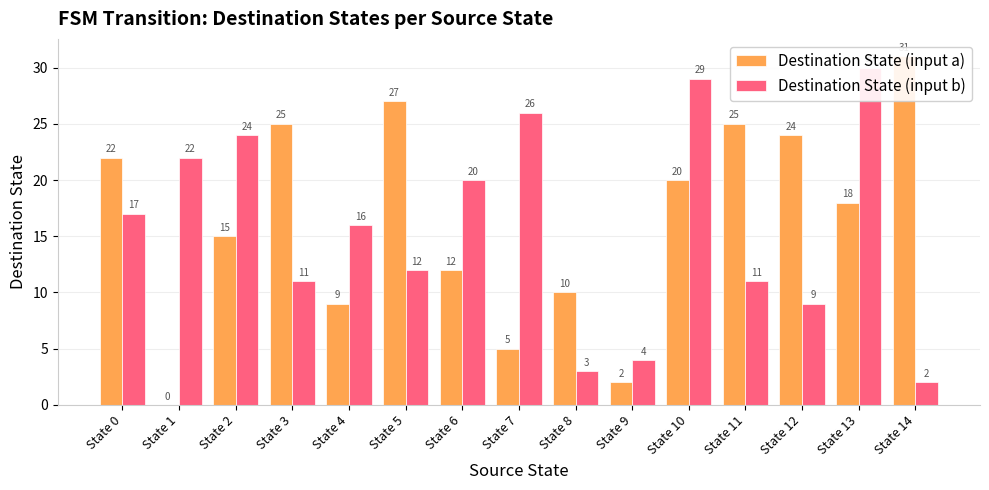

Reading left to right, list all the values displayed in this chart.

Destination State (input a): 22	0	15	25	9	27	12	5	10	2	20	25	24	18	31
Destination State (input b): 17	22	24	11	16	12	20	26	3	4	29	11	9	30	2